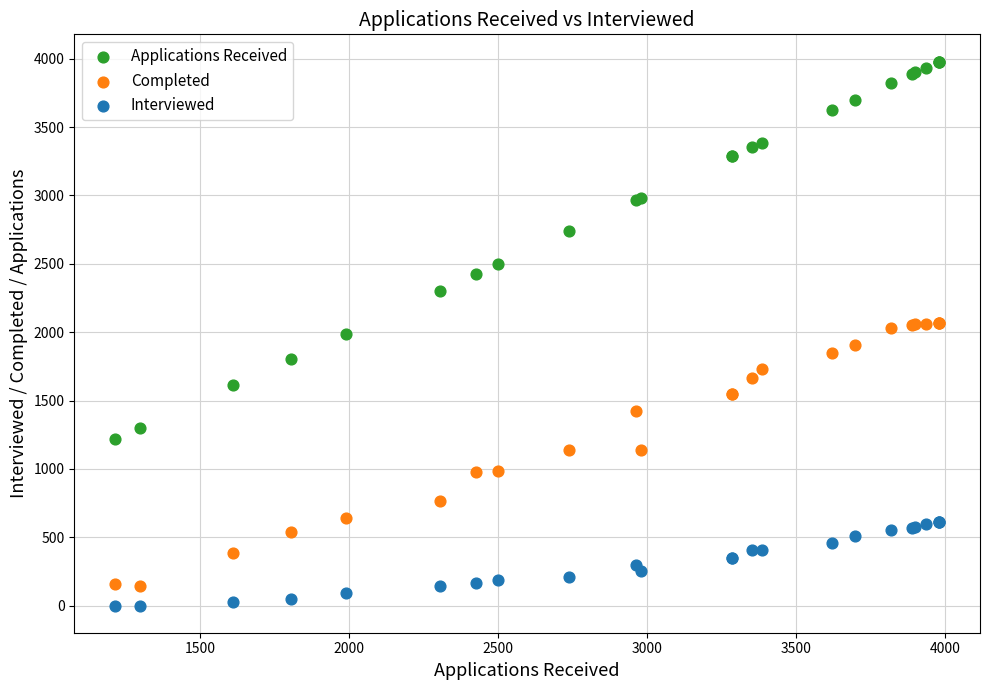

In the Applications Received series, what Y value is closest to 2597?

2501